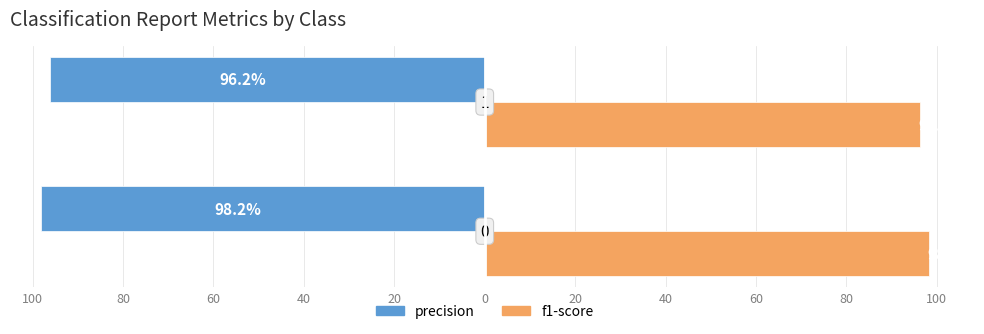

What are all the series names shown in the legend?

precision, f1-score